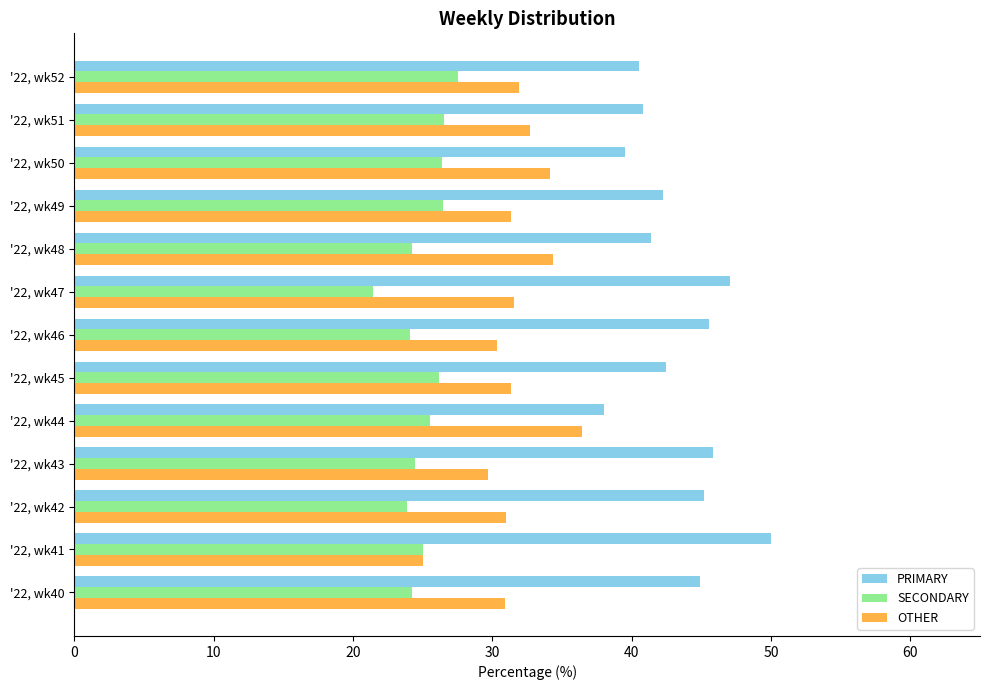

What is the sum of all OTHER values?

410.6